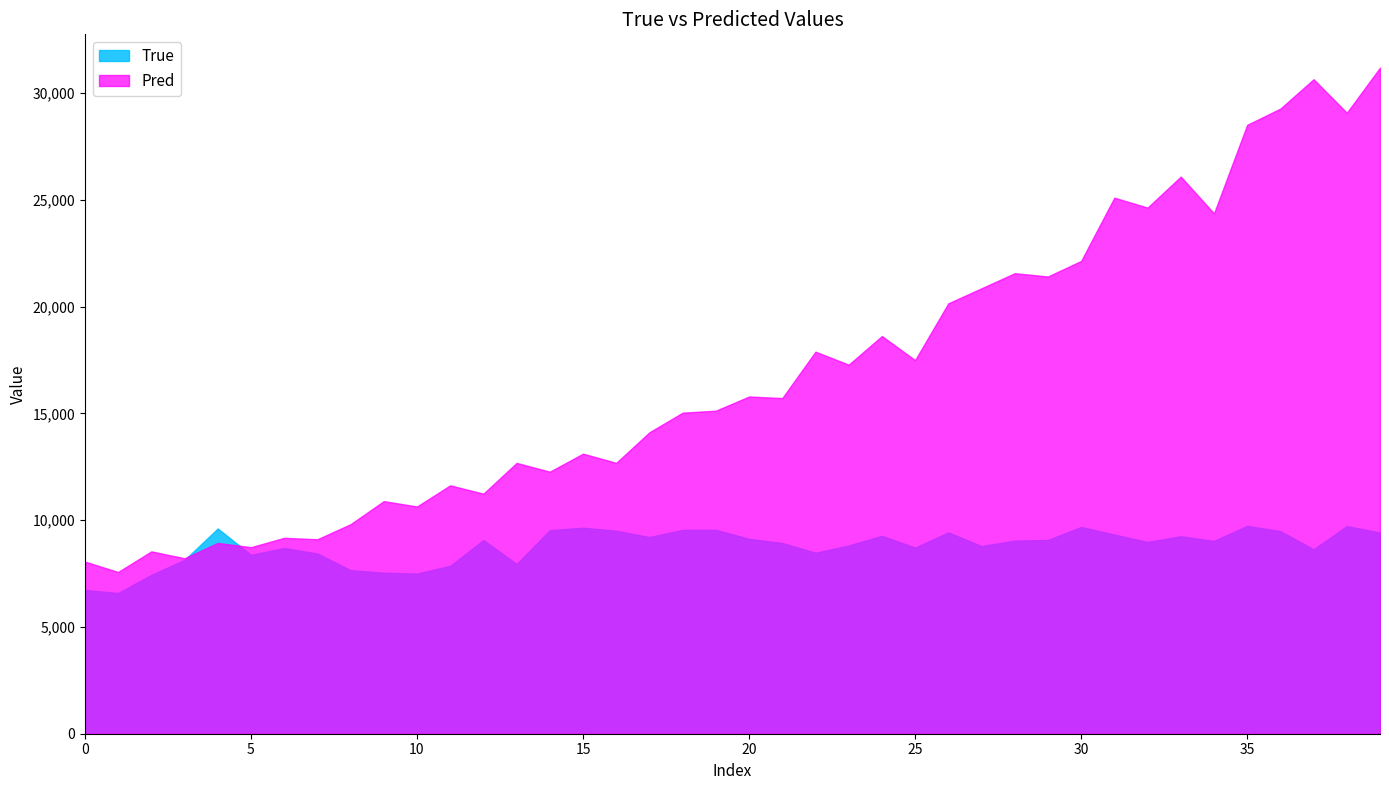

What is the sum of all True values?

351437.0